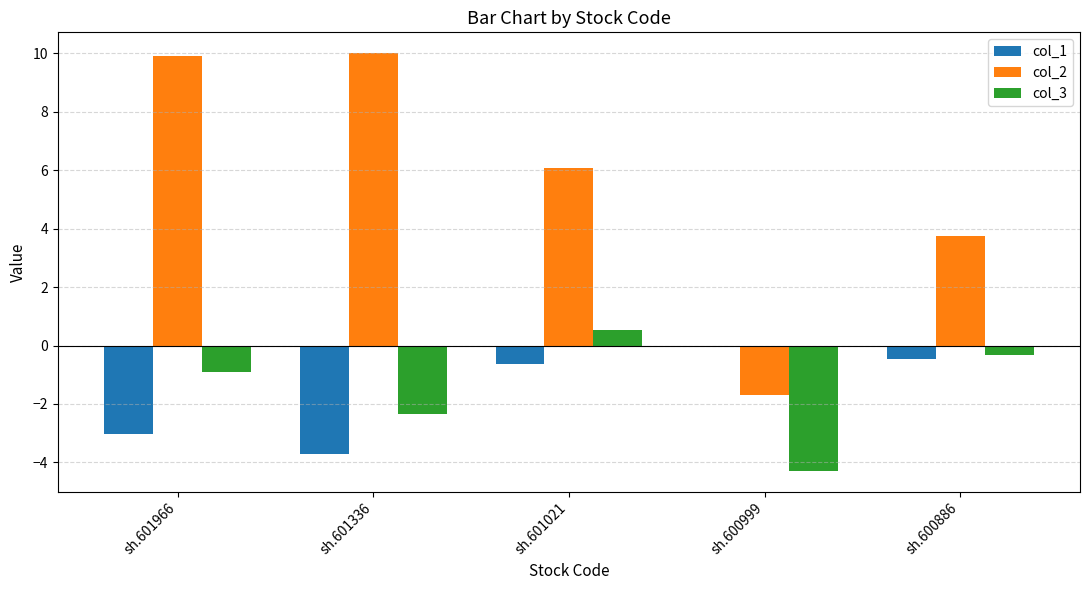

Reading left to right, list all the values displayed in this chart.

col_1: sh.601966=-3.0	sh.601336=-3.7	sh.601021=-0.6	sh.600999=0.0	sh.600886=-0.5
col_2: sh.601966=9.9	sh.601336=10.0	sh.601021=6.1	sh.600999=-1.7	sh.600886=3.8
col_3: sh.601966=-0.9	sh.601336=-2.4	sh.601021=0.5	sh.600999=-4.3	sh.600886=-0.3